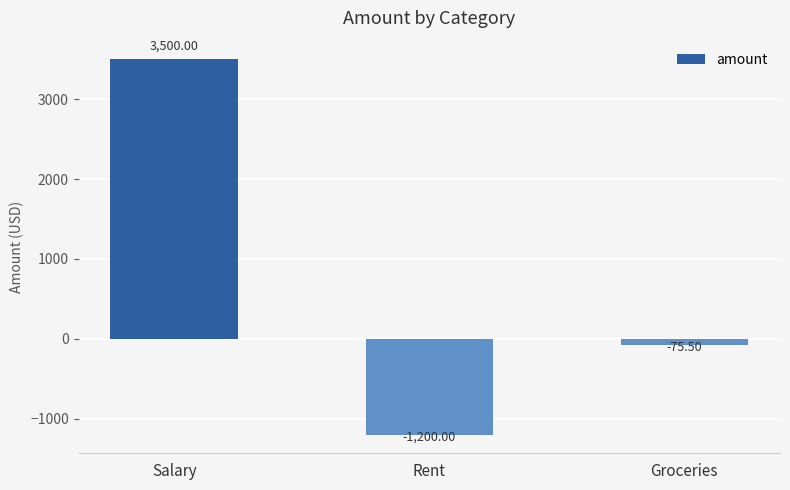

How many categories are shown in the chart?

3